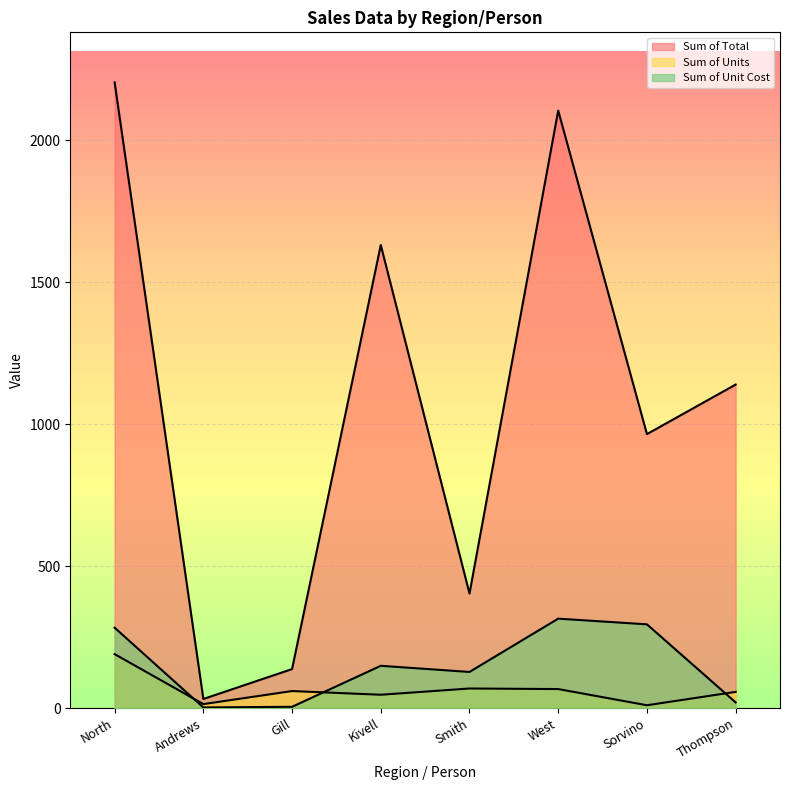

What is the difference between the Sum of Total values at Smith and Thompson?

736.0